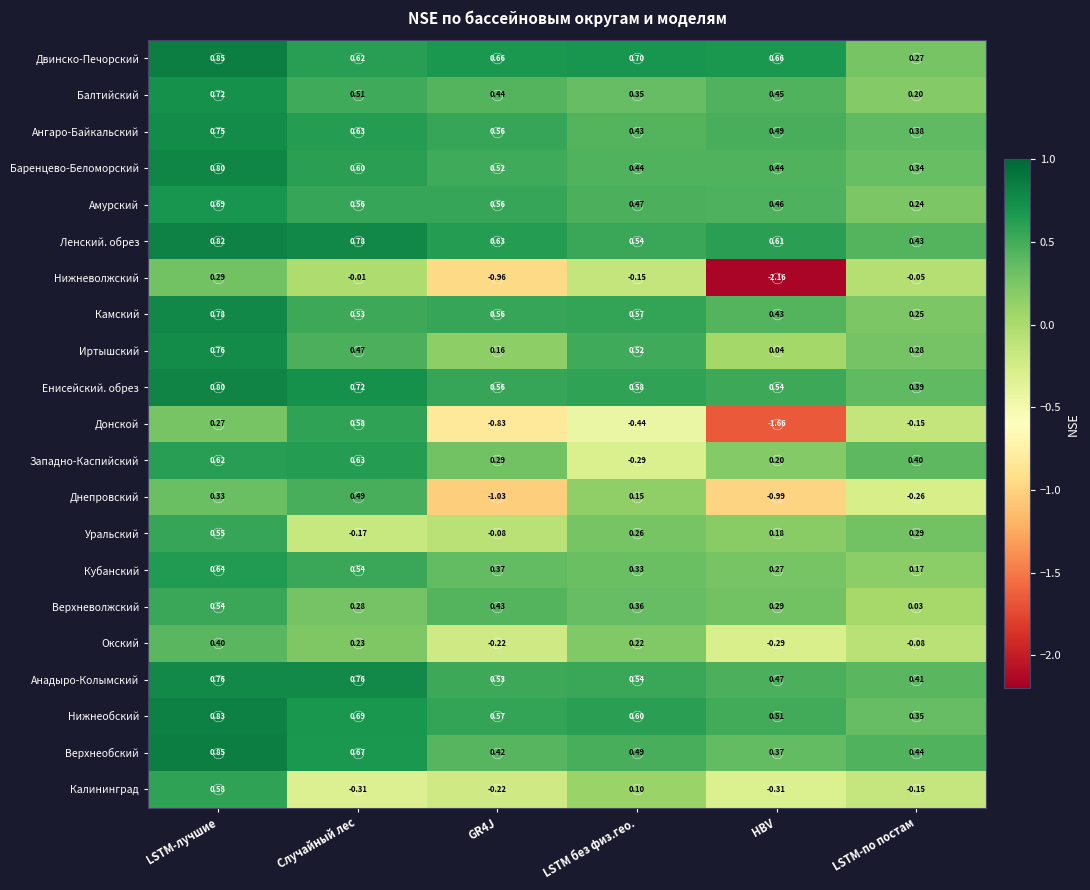

Between LSTM-лучшие and LSTM-по постам, which series saw the biggest shift?

Калининград